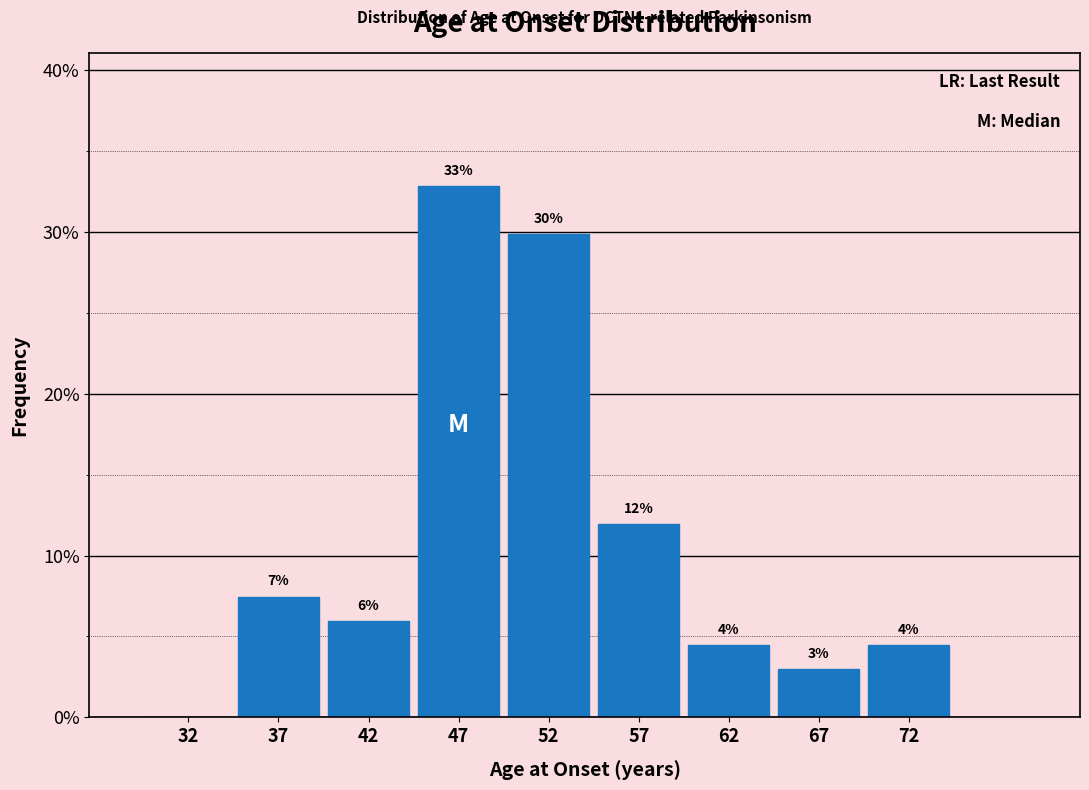

Which range on the x-axis has the tallest bar?

45 to 50